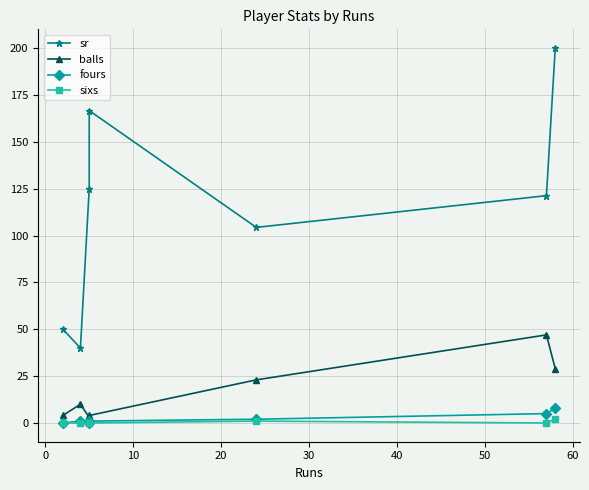

What position from the left is 50?

7